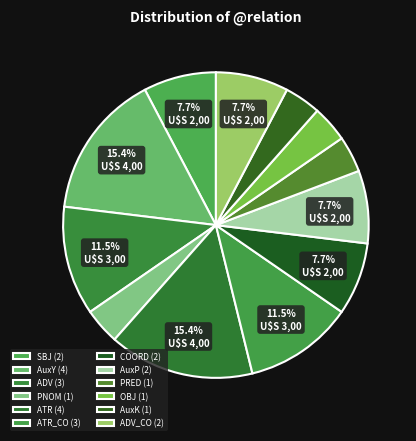

How many slices are in this pie chart?

12